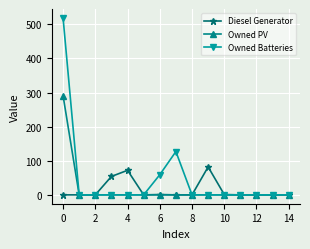

What is the highest value of the Diesel Generator series?

82